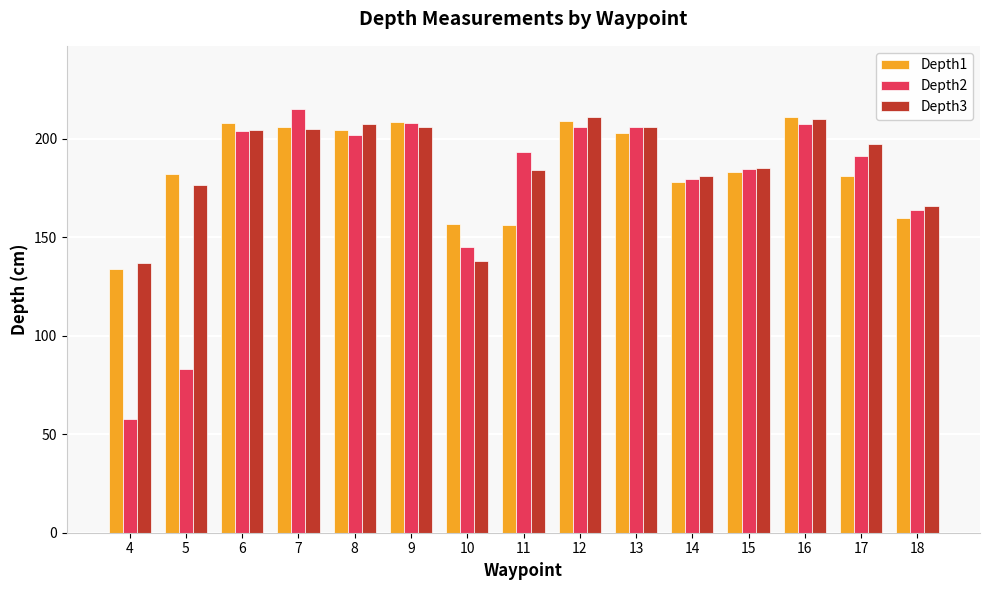

What is the sum of all Depth2 values?

2647.5